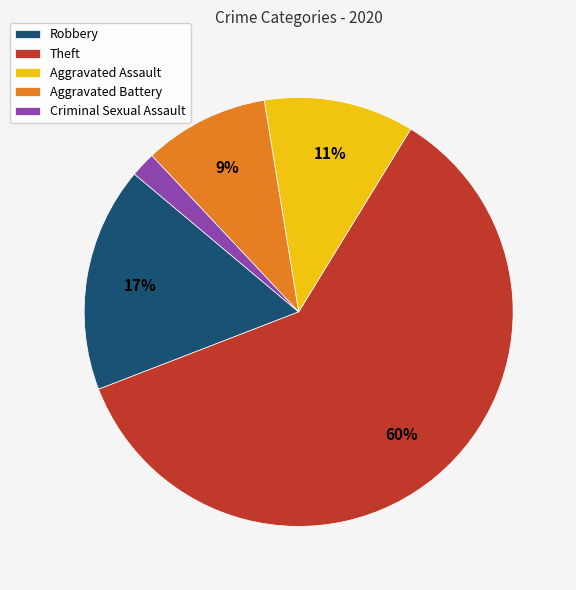

Which slice is the smallest?

Criminal Sexual Assault